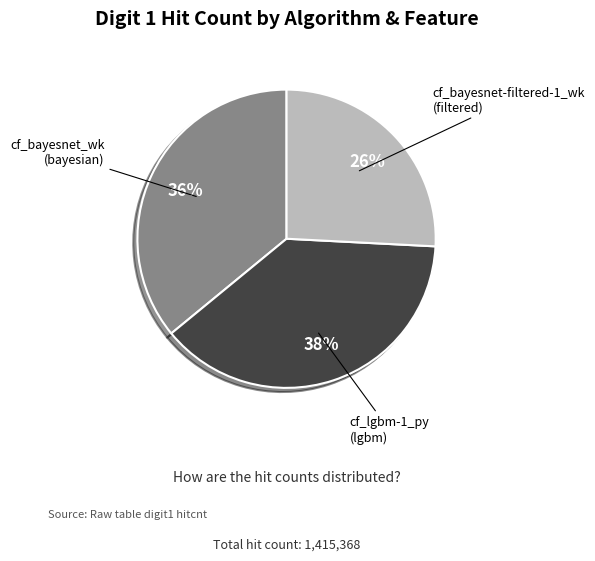

Is there any slice that represents more than half of the pie?

No